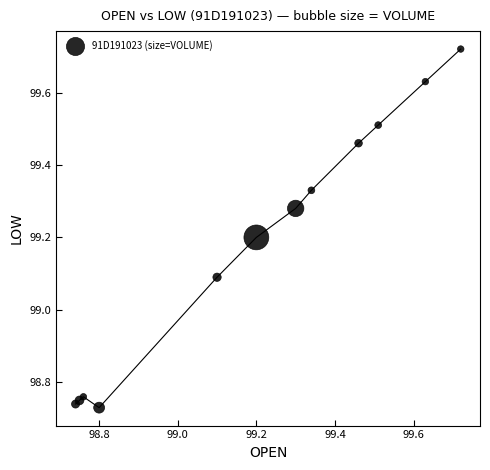

What Y value in the scatter plot is closest to 99?

99.1